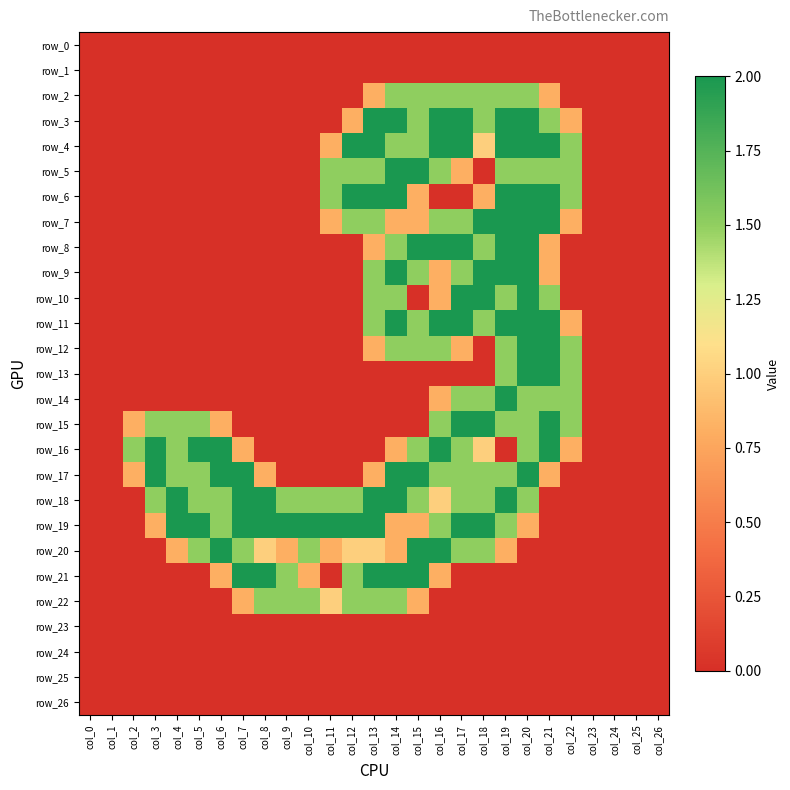

What is the difference between the second highest and second lowest values in the row_22 series?

1.5